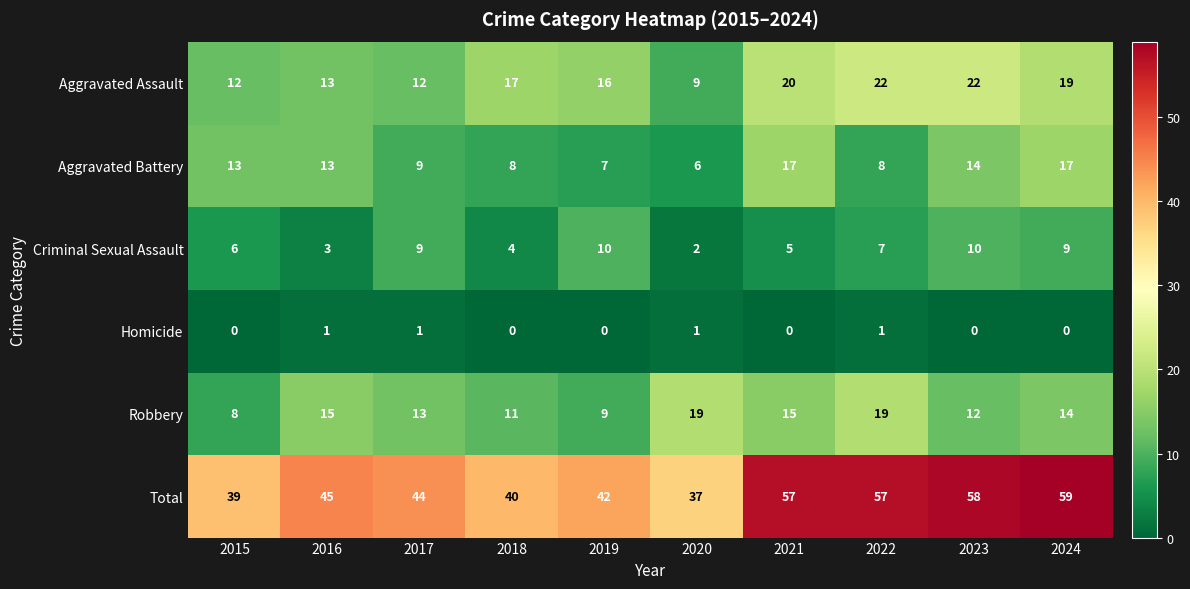

What is the greatest value displayed?

59